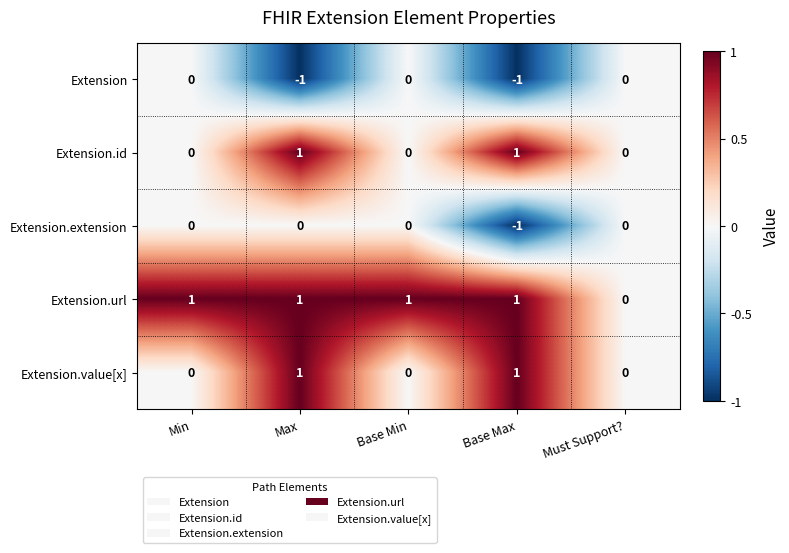

Reading right to left, what are all the values shown in this chart?

Extension: 0	-1	0	-1	0
Extension.id: 0	1	0	1	0
Extension.extension: 0	-1	0	0	0
Extension.url: 0	1	1	1	1
Extension.value[x]: 0	1	0	1	0